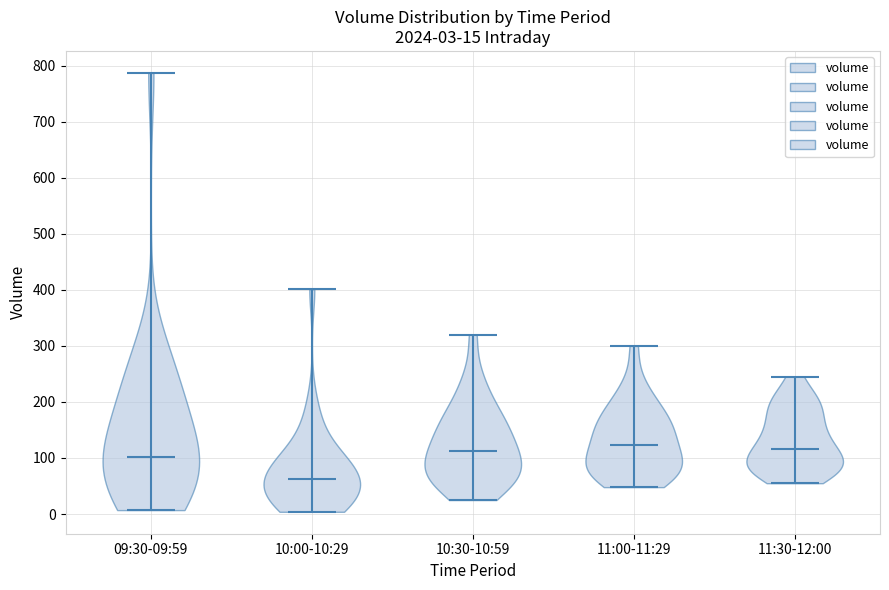

Which violin has the lowest median line?

10:00-10:29